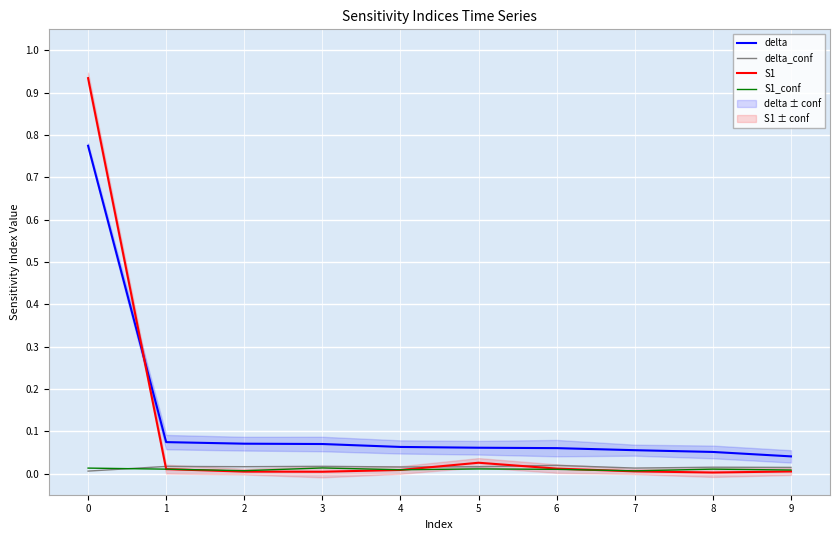

Reading left to right, extract all data points from this chart.

delta: 0=0.8	1=0.1	2=0.1	3=0.1	4=0.1	5=0.1	6=0.1	7=0.1	8=0.1	9=0.0
delta_conf: 0=0.0	1=0.0	2=0.0	3=0.0	4=0.0	5=0.0	6=0.0	7=0.0	8=0.0	9=0.0
S1: 0=0.9	1=0.0	2=0.0	3=0.0	4=0.0	5=0.0	6=0.0	7=0.0	8=0.0	9=0.0
S1_conf: 0=0.0	1=0.0	2=0.0	3=0.0	4=0.0	5=0.0	6=0.0	7=0.0	8=0.0	9=0.0